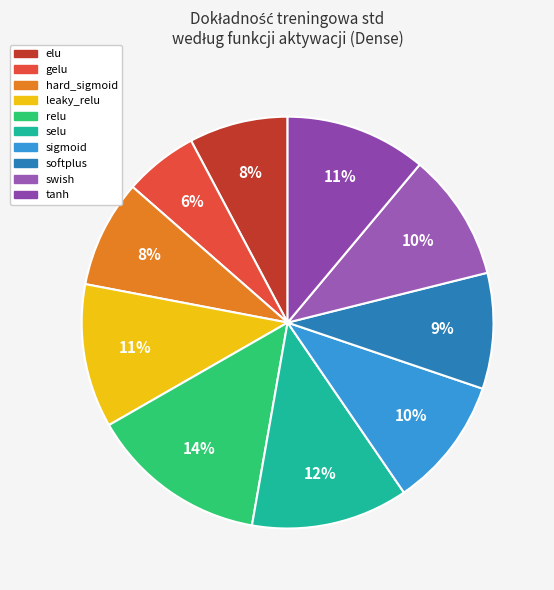

To the nearest percent, what percentage of the pie is sigmoid?

10%